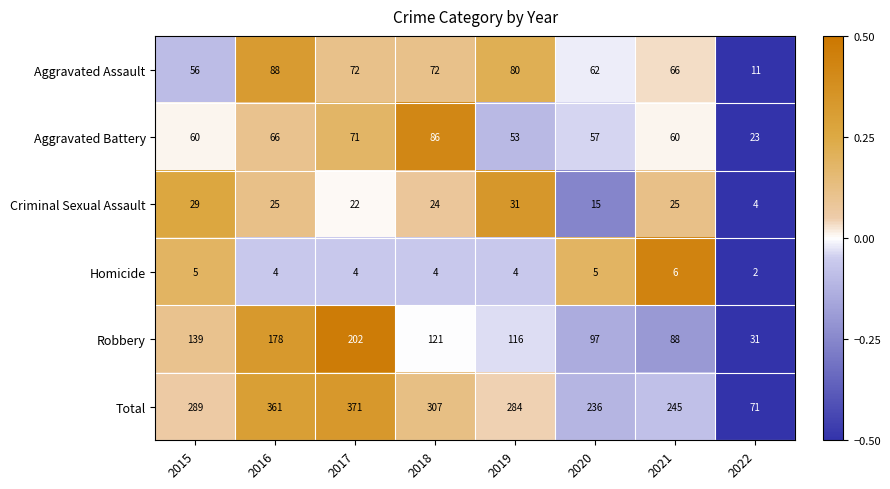

At how many categories does at least one series exceed 35?

8